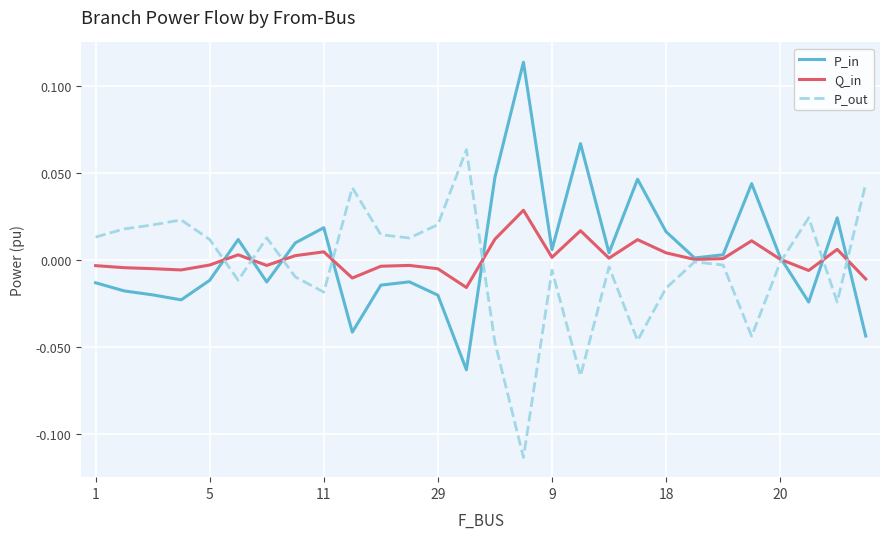

How many series are shown in this chart?

3